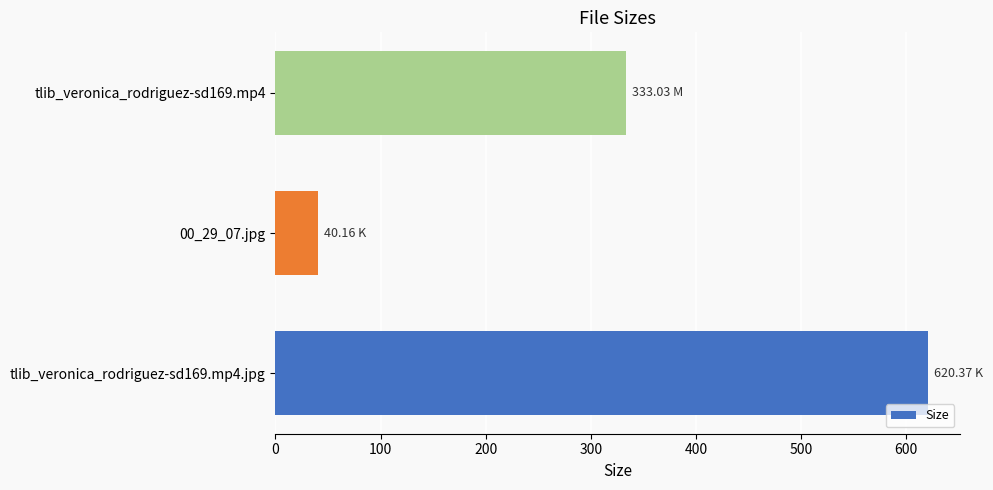

What is the sum of all values?

993.6